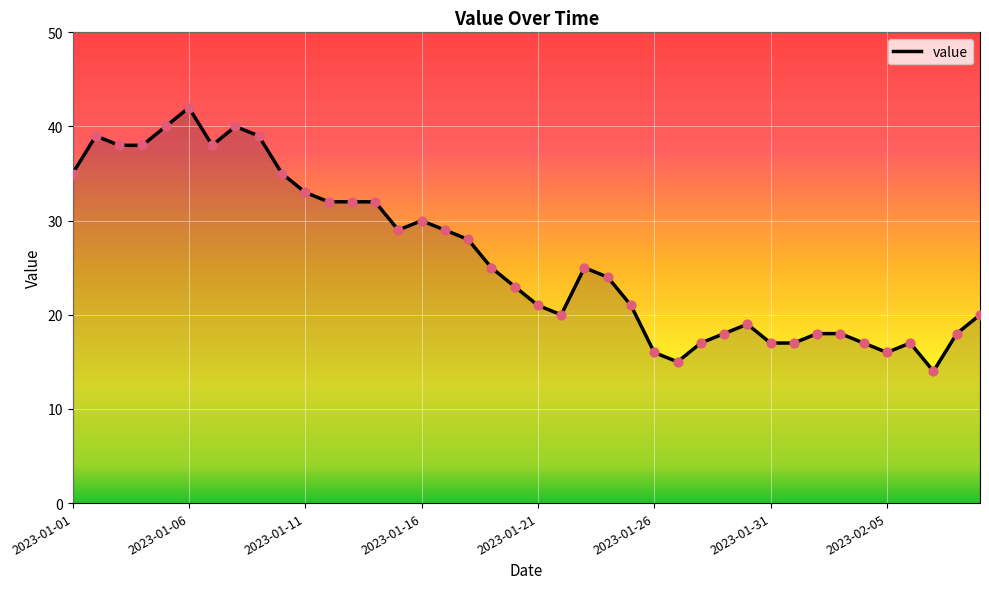

What is the difference between the maximum and minimum values?

28